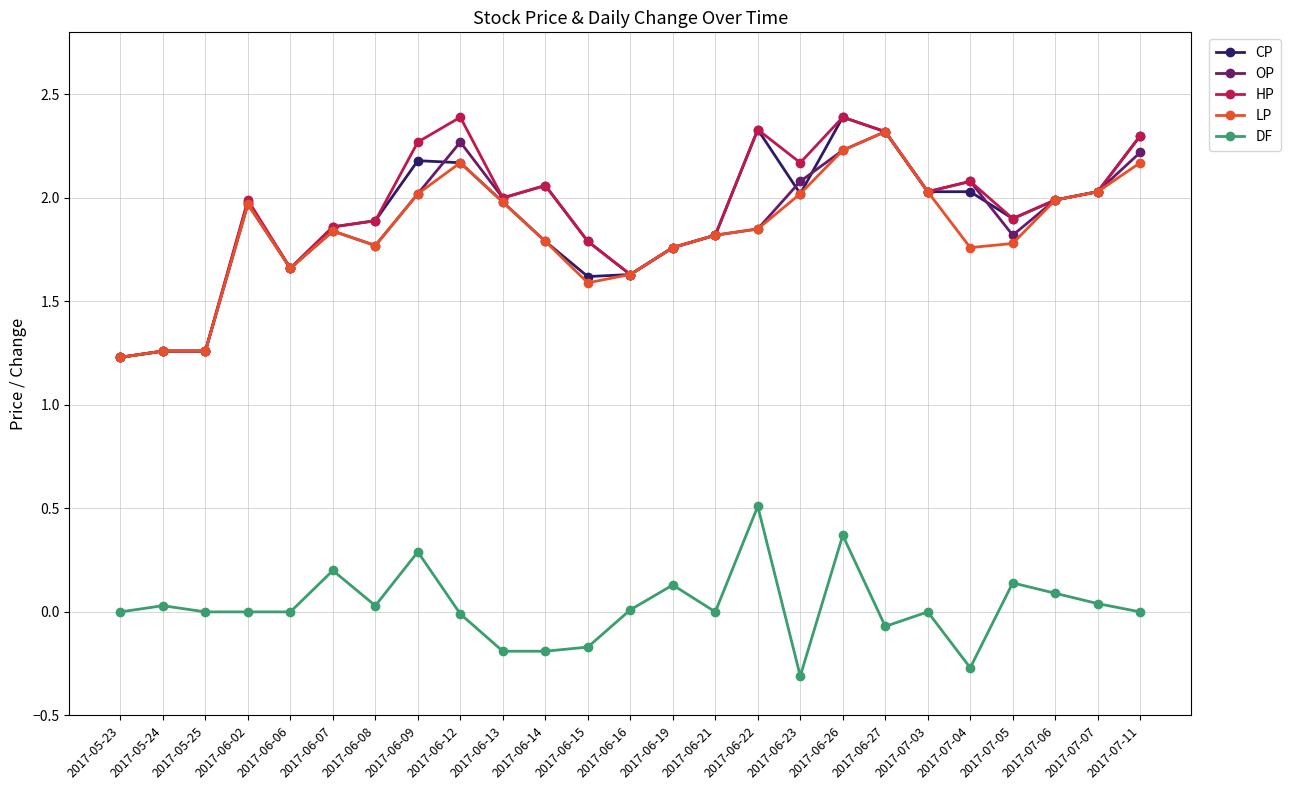

True or false: DF has more than 0 points higher than both neighbors.

True